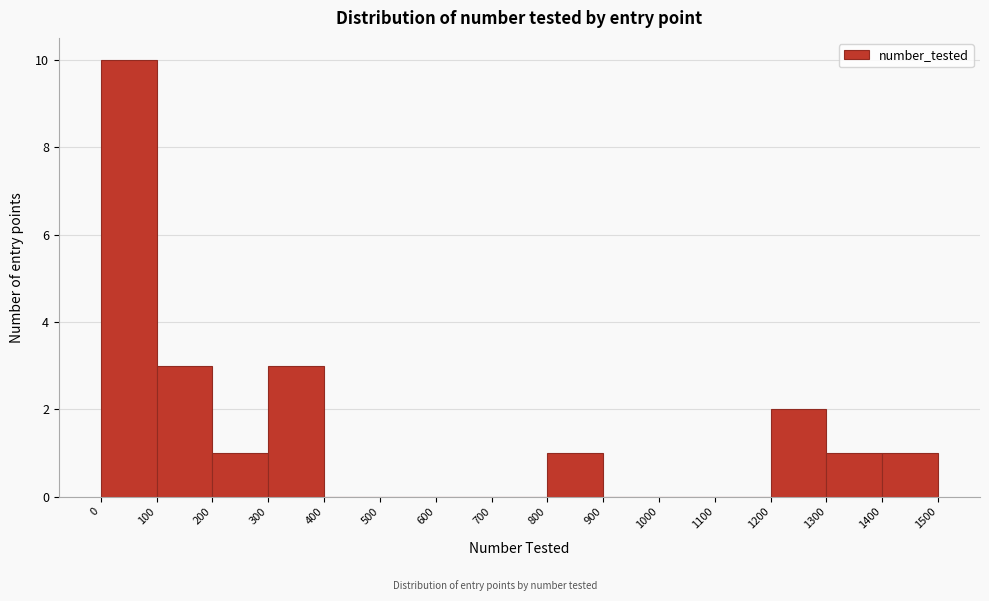

Over which range of the x-axis is the bar tallest?

0 to 100